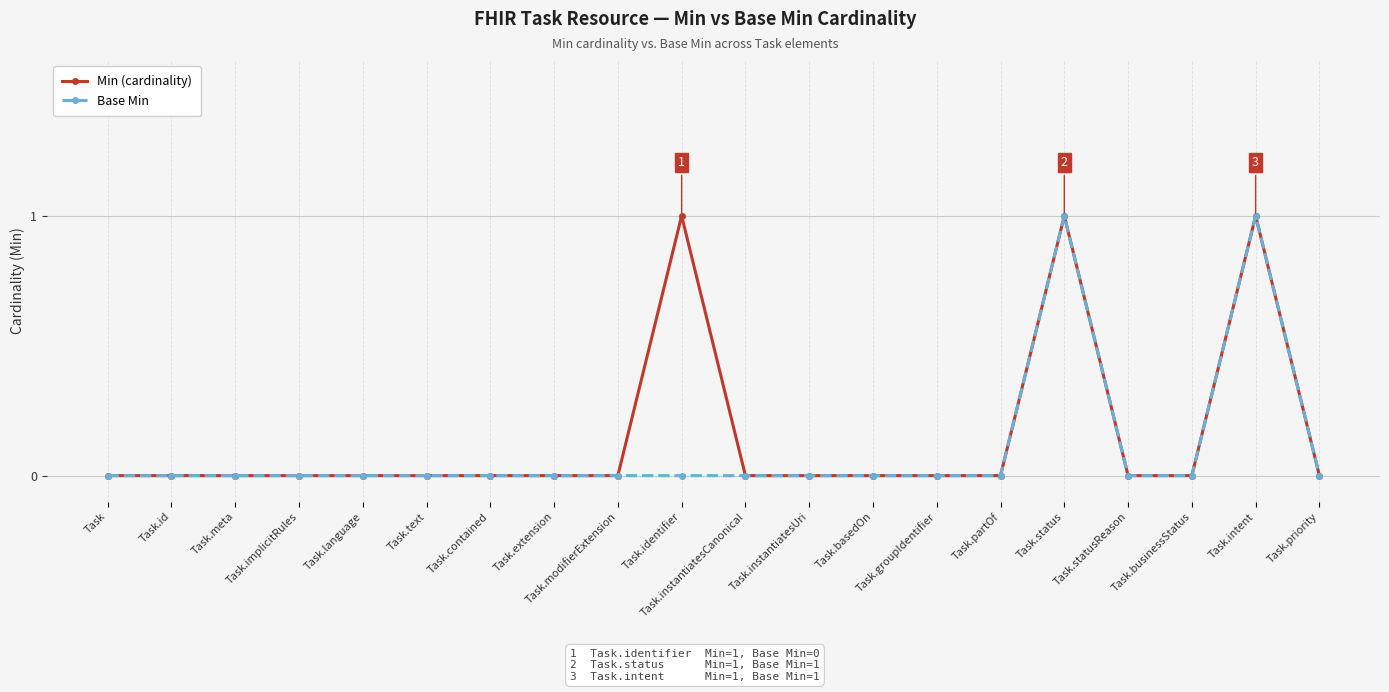

What is the label of the 4th point from the left?

Task.implicitRules